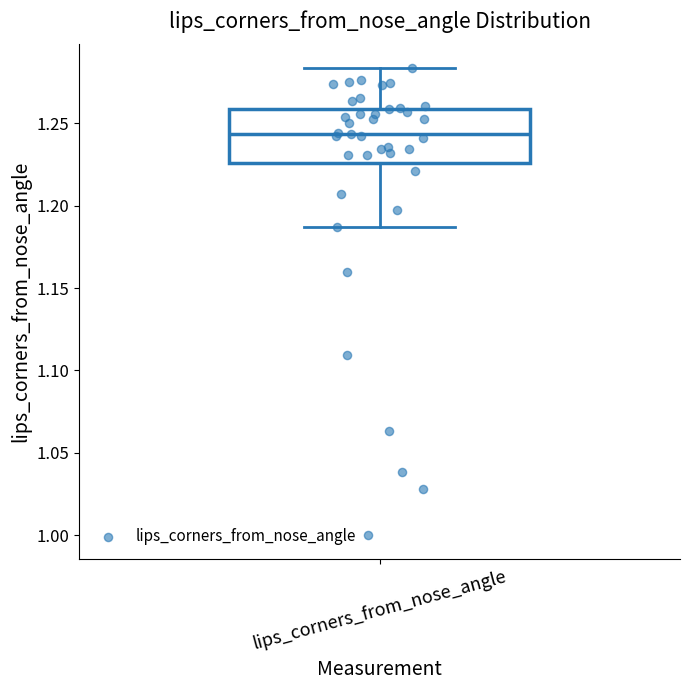

Transcribe this box plot: give where the median line is, the range the box spans, and where the two whiskers end, as read against the y-axis. The values are not printed on the chart, so give them approximately, as read against the axis.

median 1.245, box 1.225 to 1.260, whiskers 1.185 to 1.285